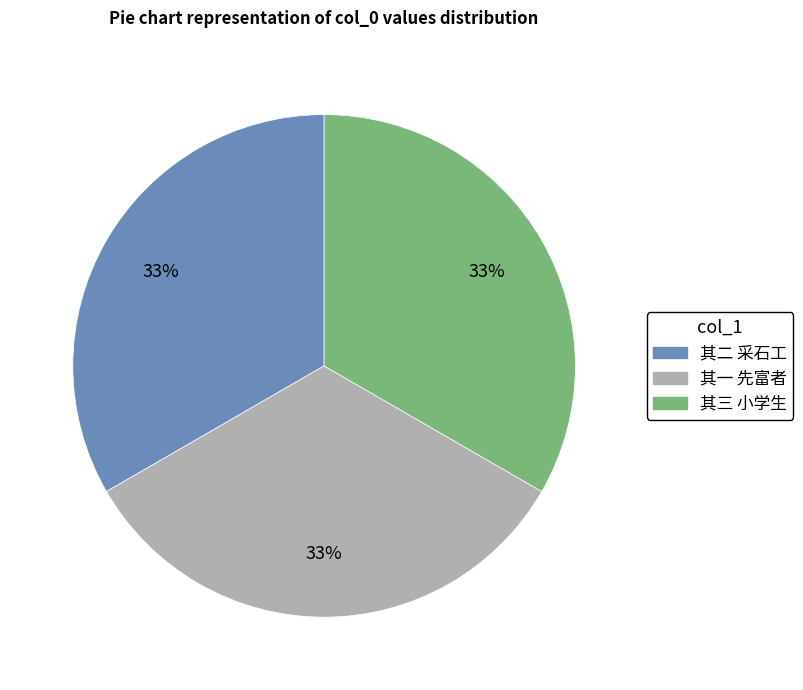

Count the number of slices in the pie.

3